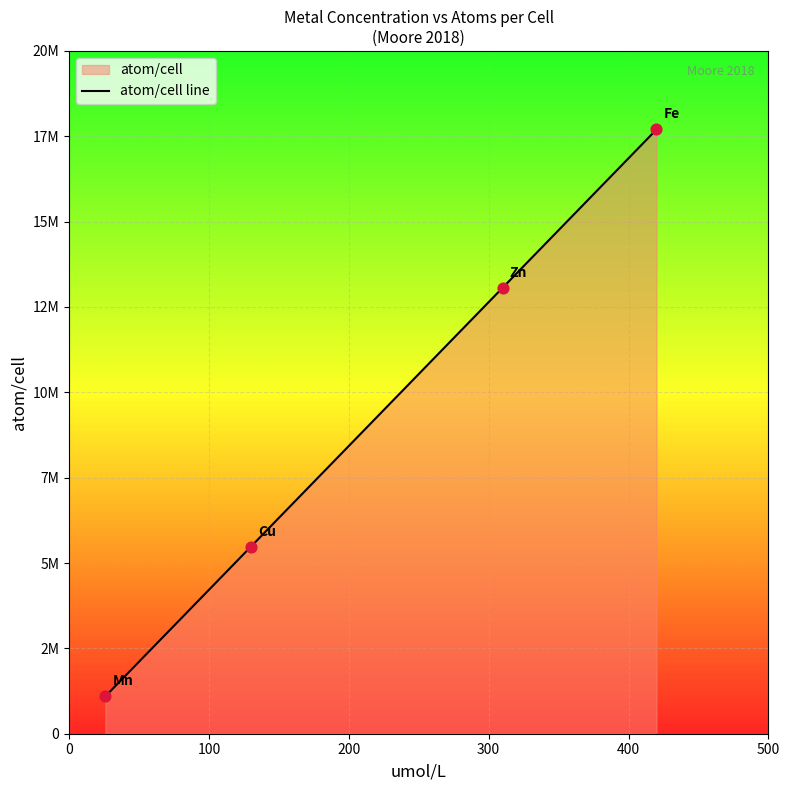

Between 0 and 100, which is larger?

100